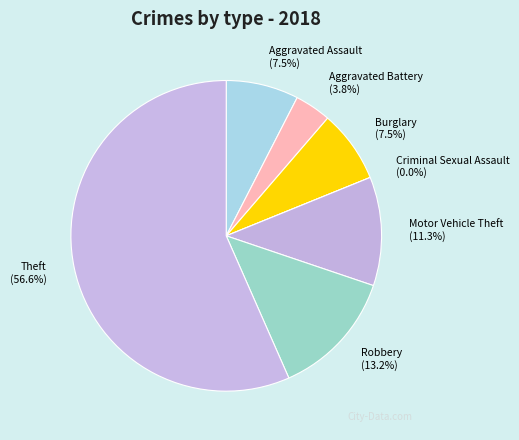

How much of the chart is everything except Aggravated Battery?

96.2%